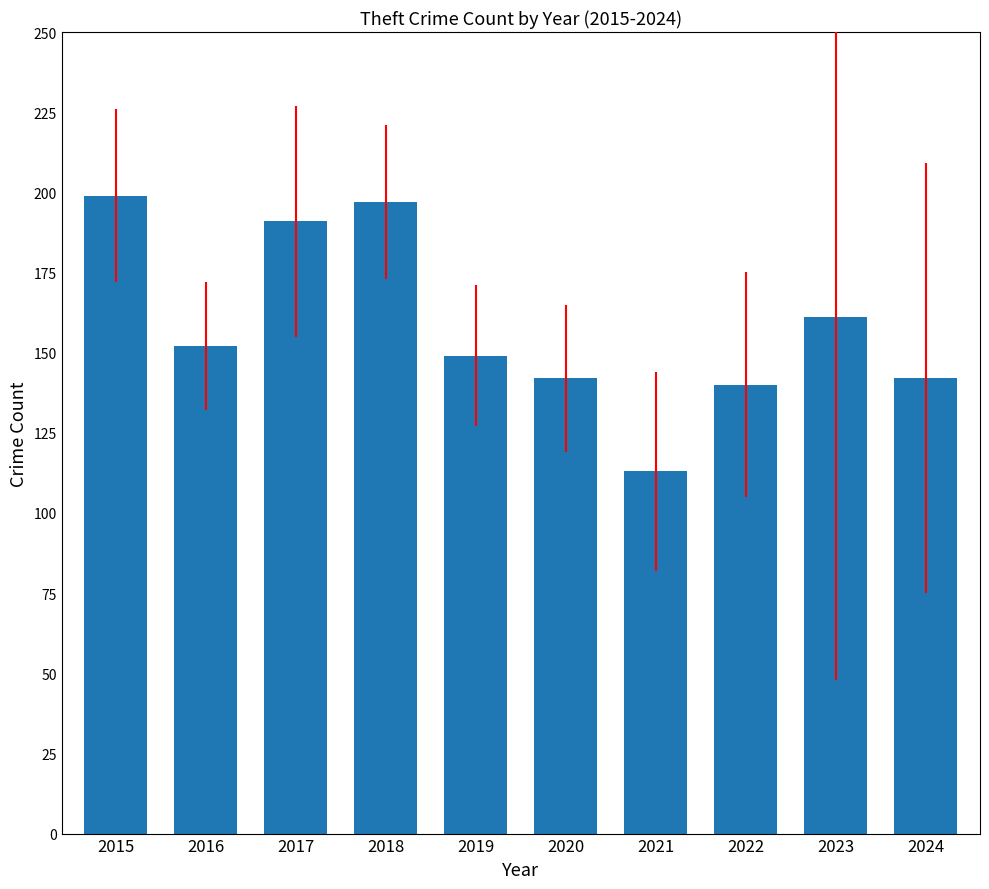

Between 2017 and 2023, which is larger?

2017